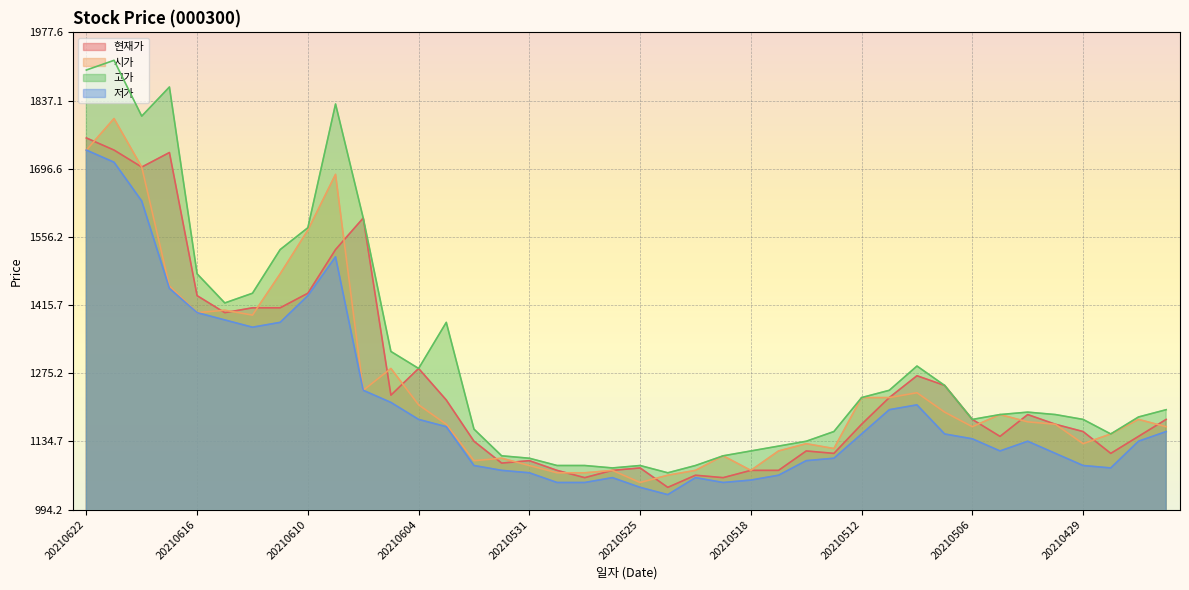

How many interior local valleys does the 현재가 series have?

10